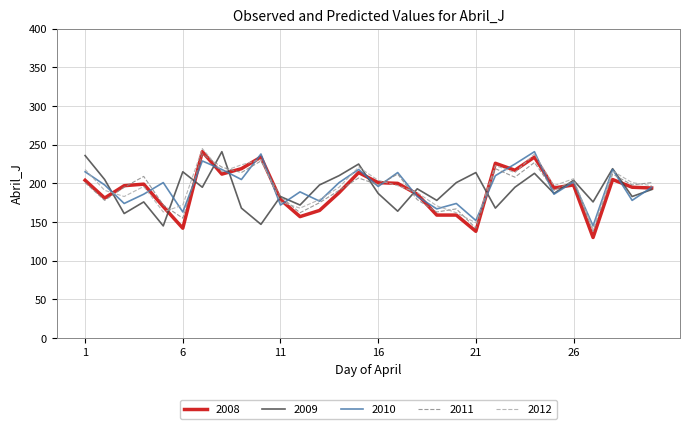

Which series ends up on top after the final intersection of 2011 and 2010?

2011